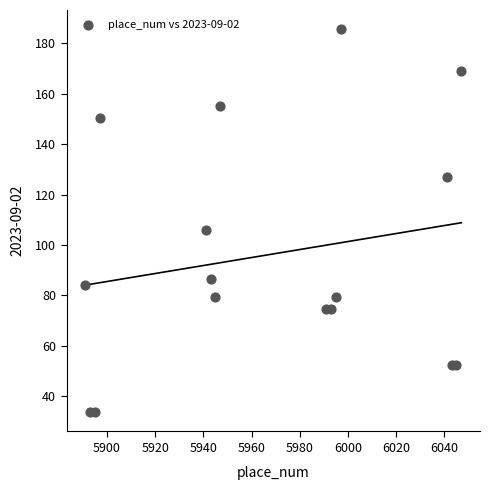

What Y value in the scatter plot is closest to 109?

105.8